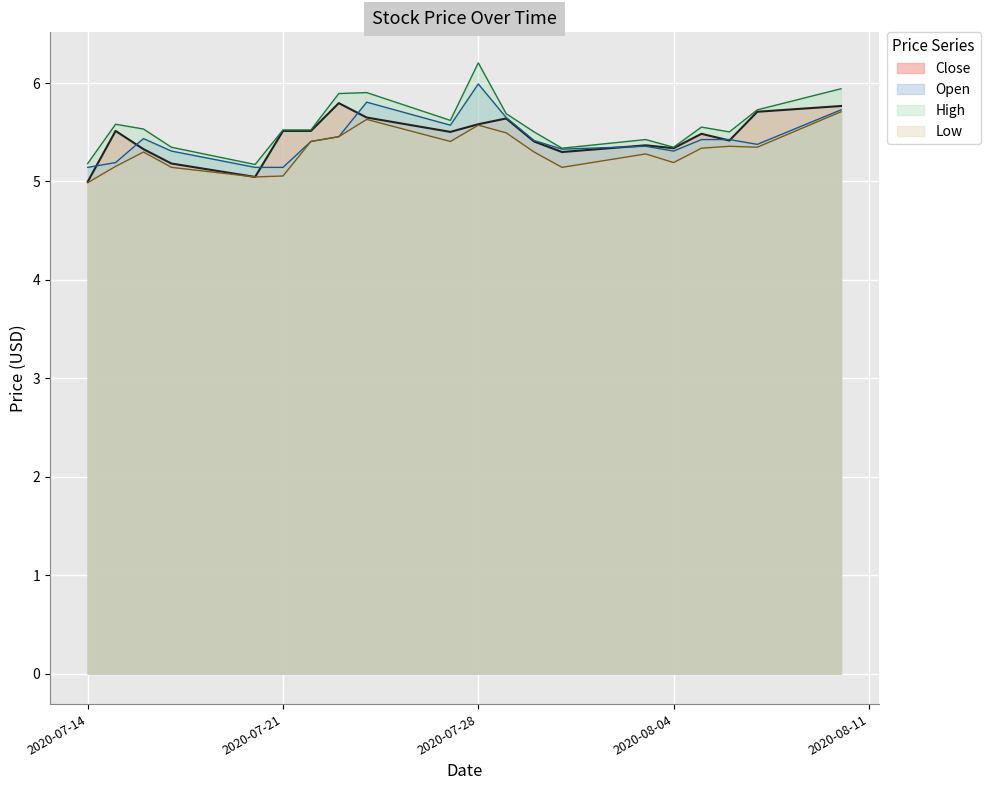

Where does the data first go above 5?

2020-07-15